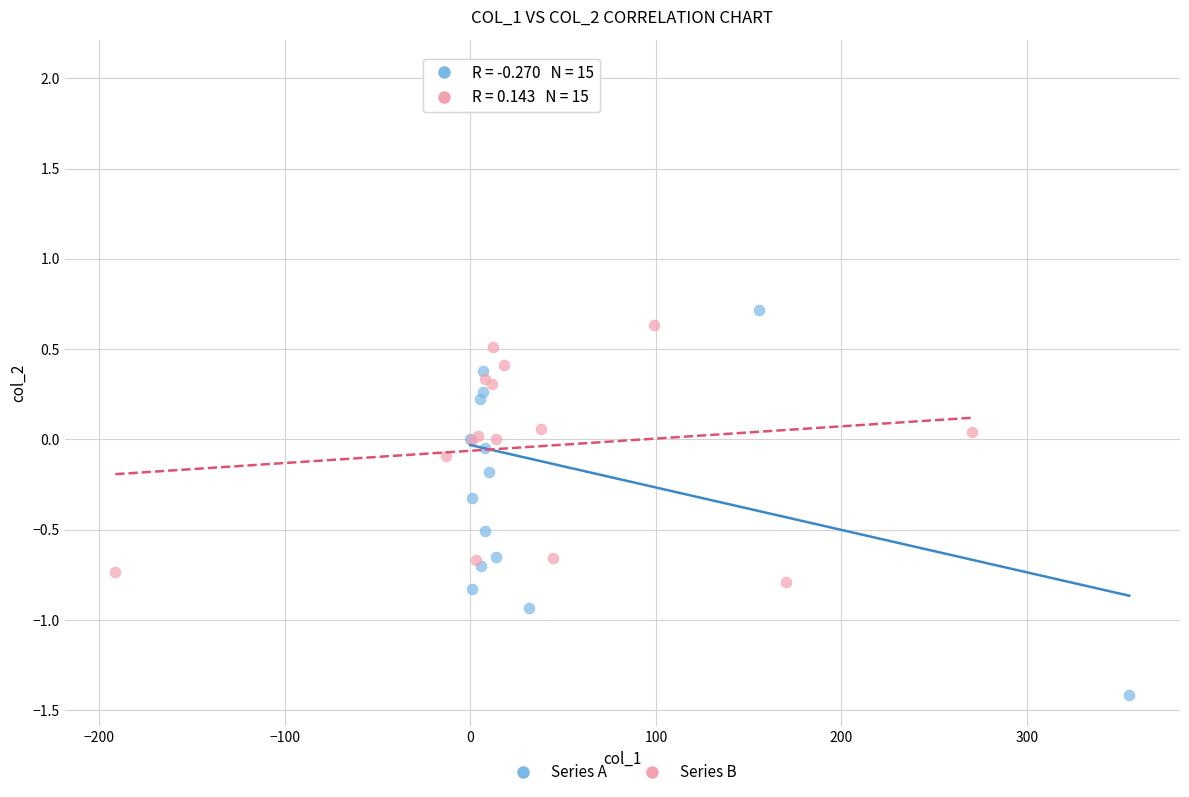

Which series has the largest Y range (max minus min)?

Series A